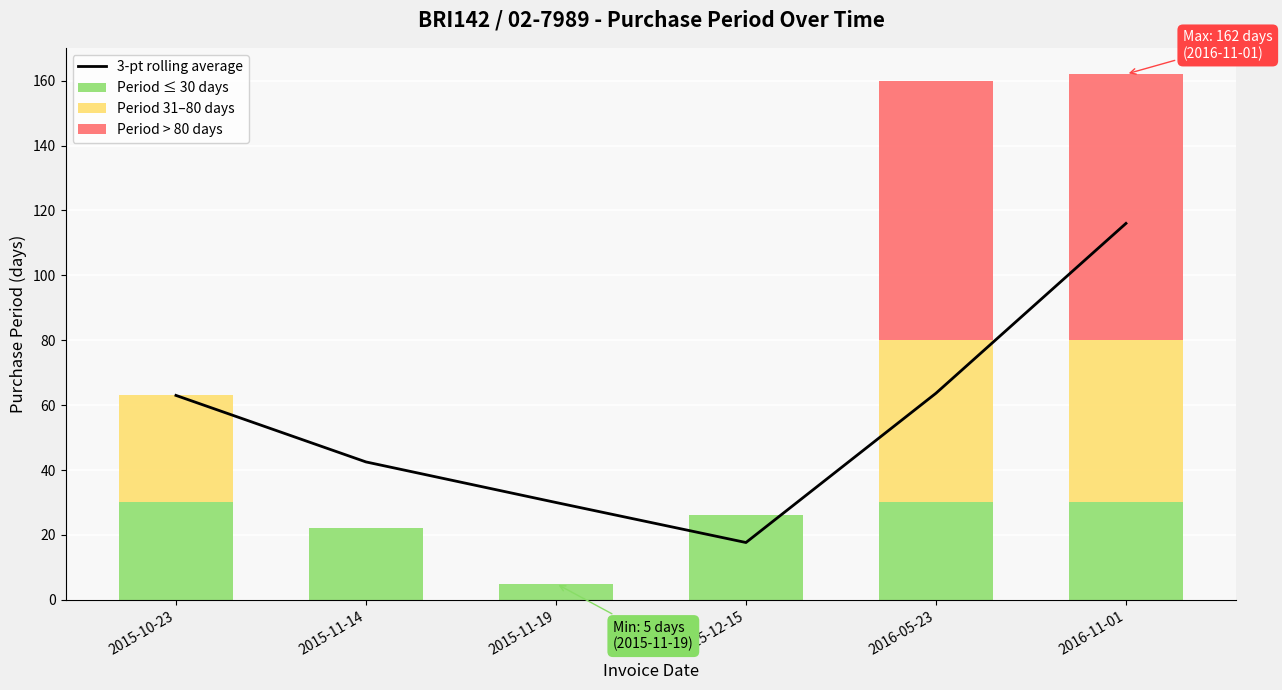

What is the lowest value of the 3-pt rolling average series?

17.7